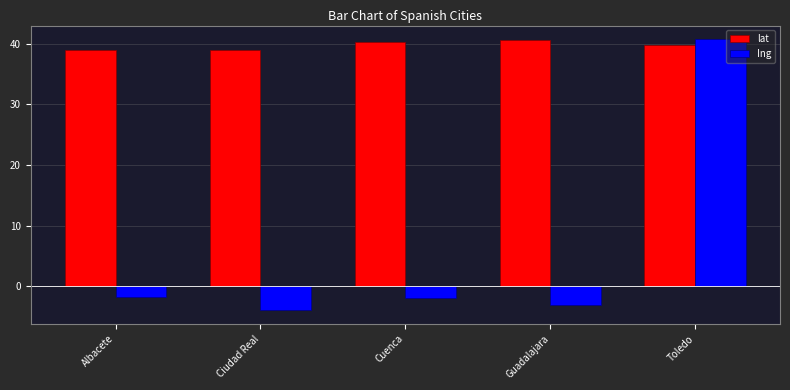

The value of Ing at Toledo is 55.6. True or false?

False